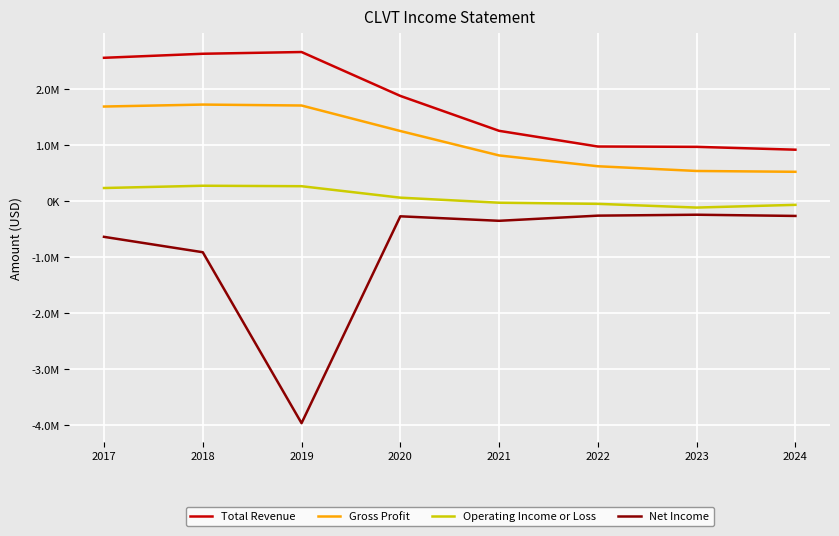

What are all the series names shown in the legend?

Total Revenue, Gross Profit, Operating Income or Loss, Net Income